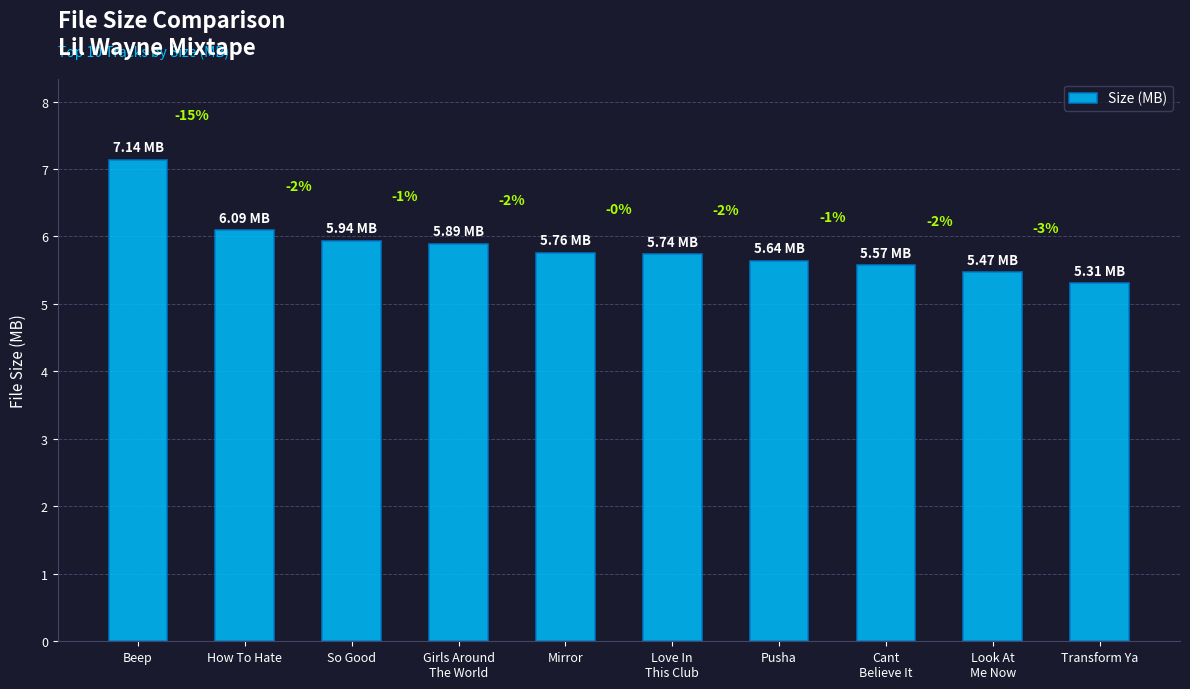

Which label corresponds to the largest value in the chart?

Beep